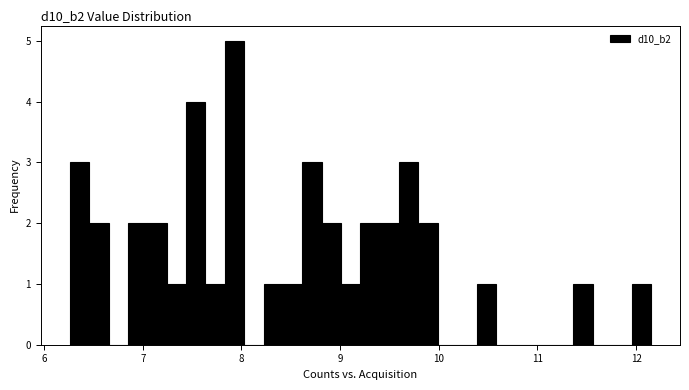

Read against the x-axis, roughly where is the centre of the tallest bar?

7.9